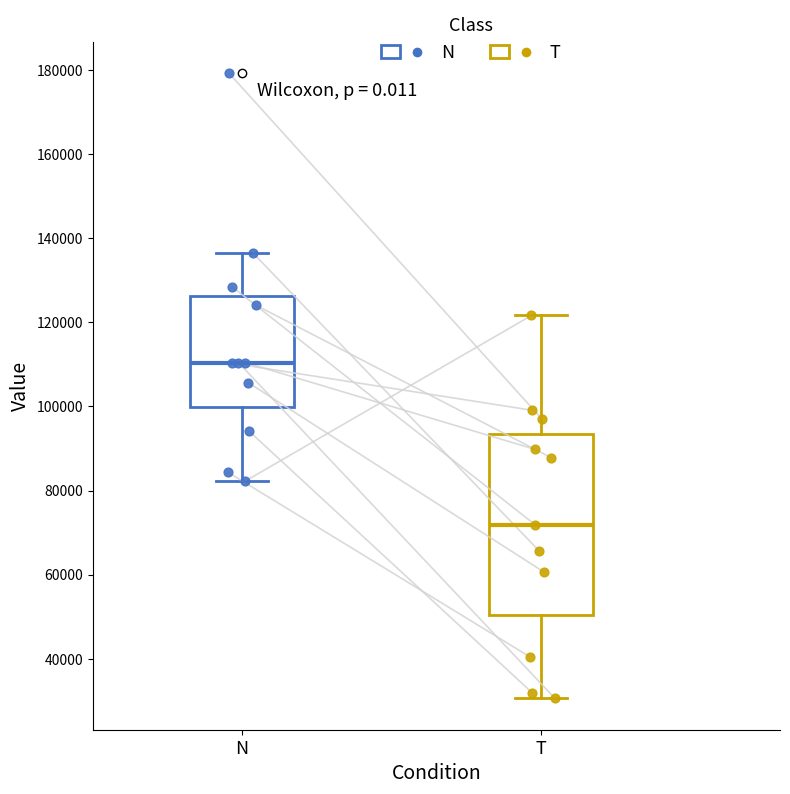

Reading left to right, read every box against the y-axis: the position of its median line, the range the box covers, and the ends of its whiskers. The values are not printed on the chart, so give them approximately, as read against the axis.

N: median 110000, box 100000 to 126000, whiskers 82000 to 136000
T: median 72000, box 50000 to 94000, whiskers 30000 to 122000